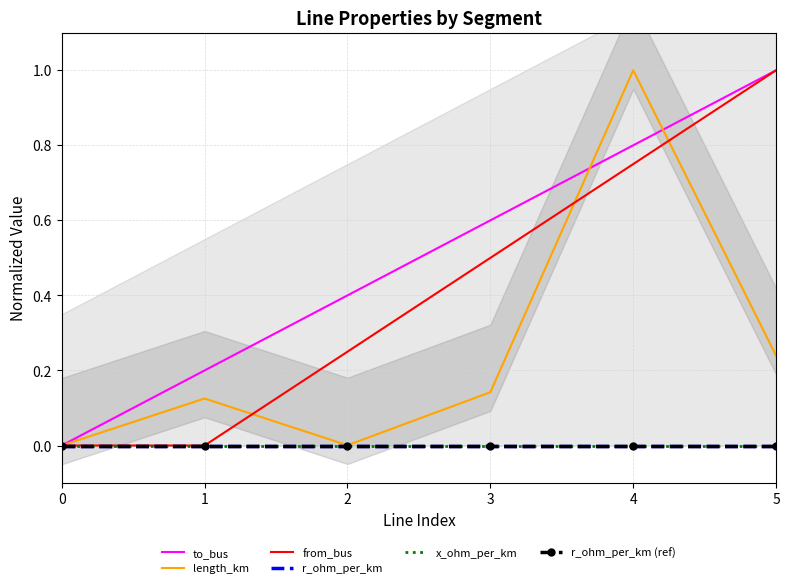

Is it true that from_bus equals 0.1 at 2?

False